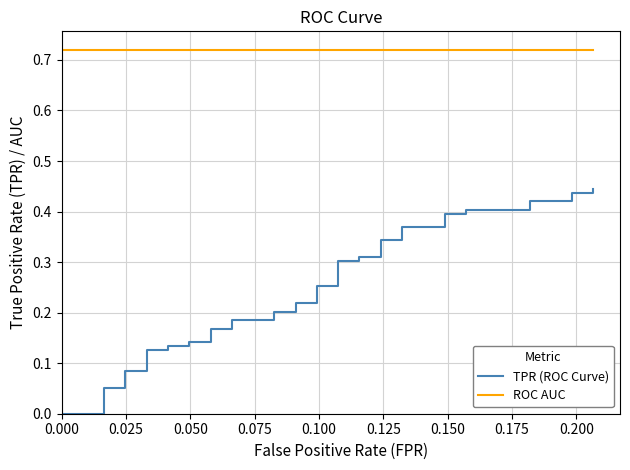

True or false: ROC AUC and TPR (ROC Curve) intersect in this chart.

False